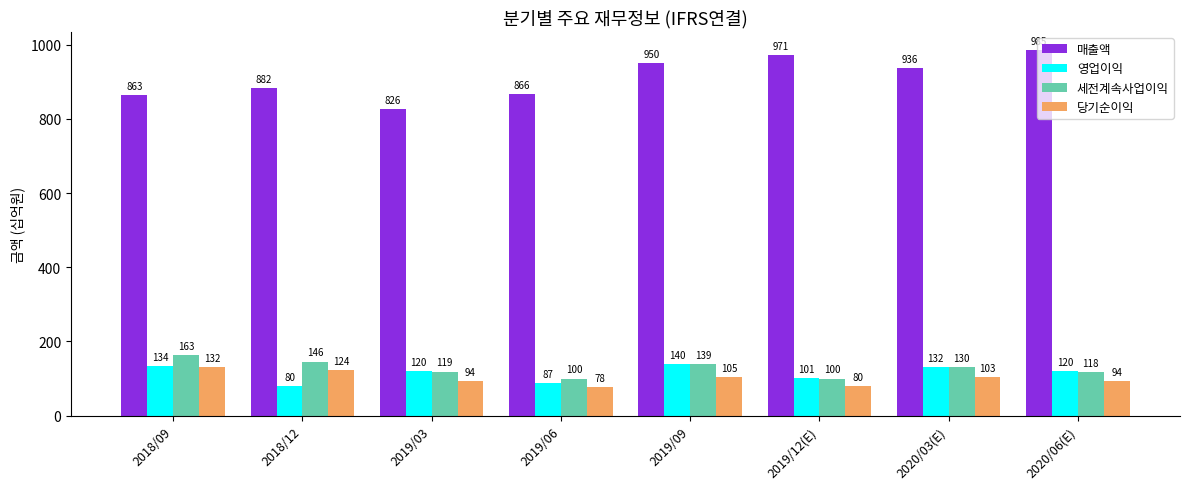

At how many categories does at least one series exceed 580?

8